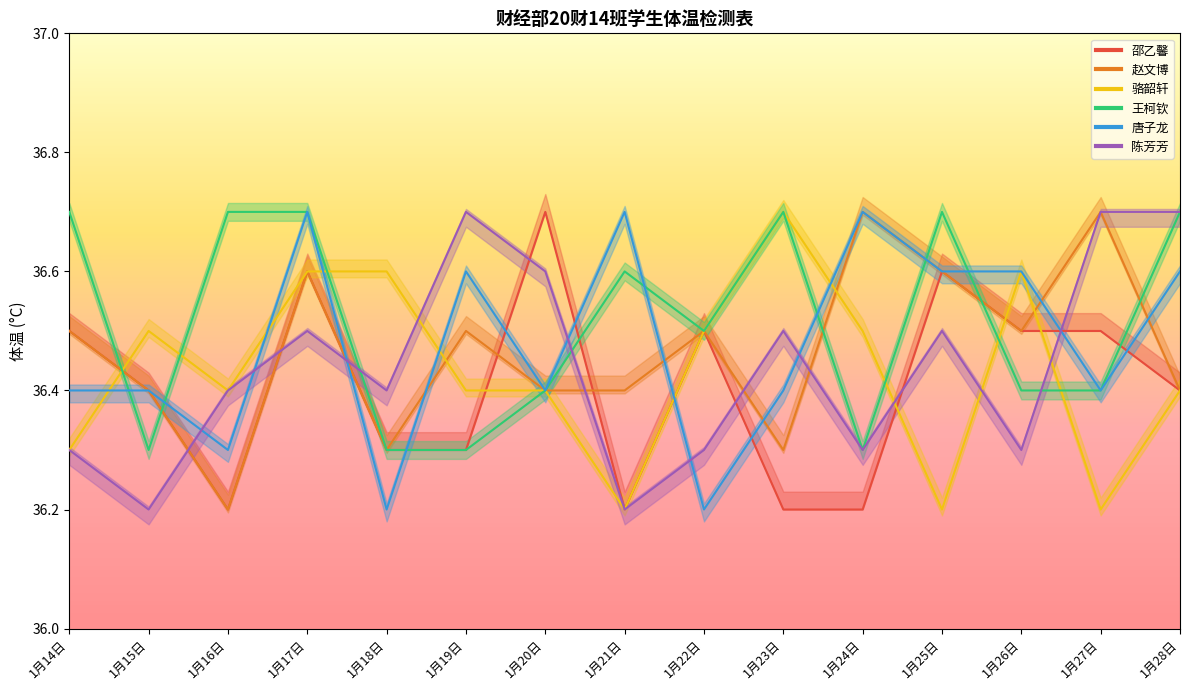

What position from the right is 1月22日?

7